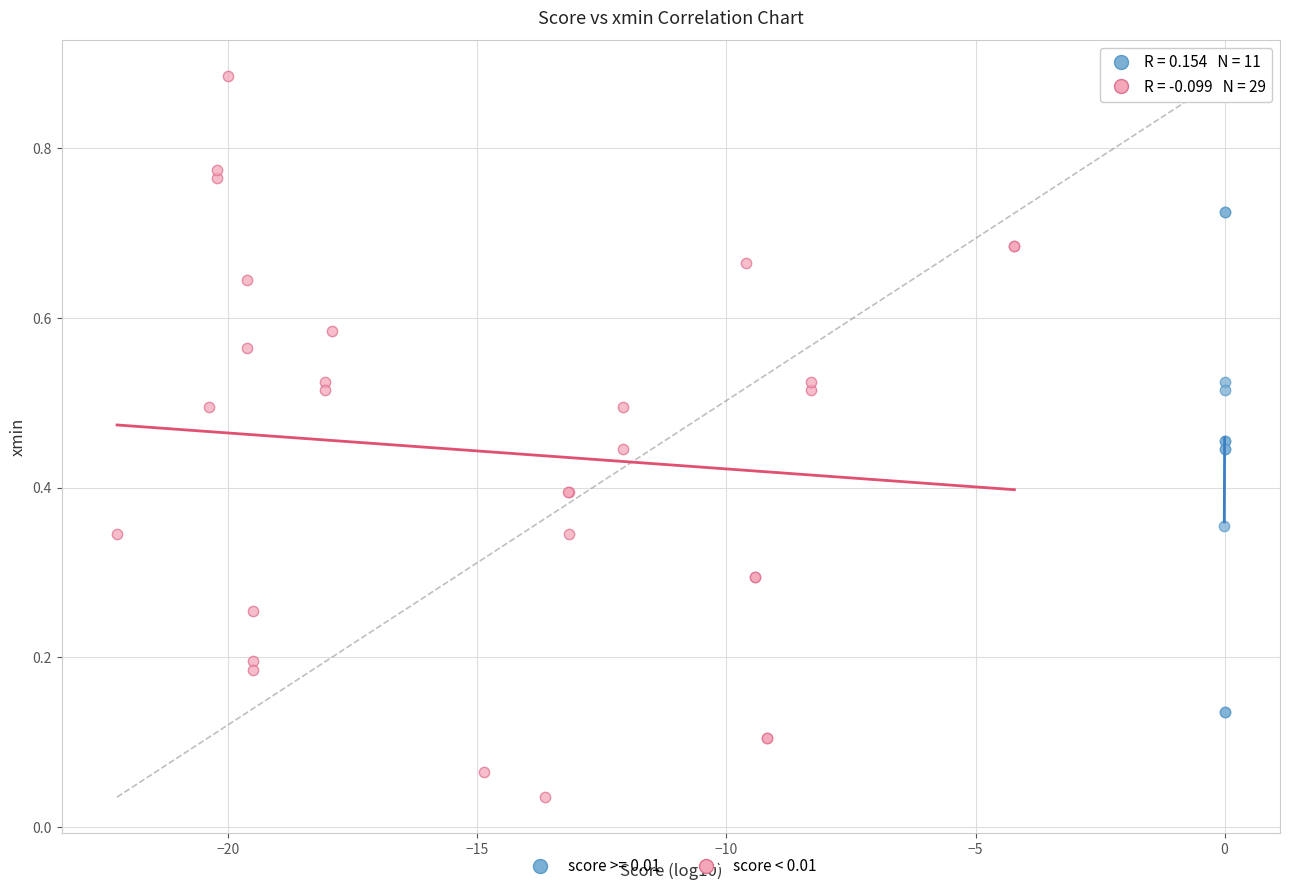

Which series contains the highest Y value?

score < 0.01